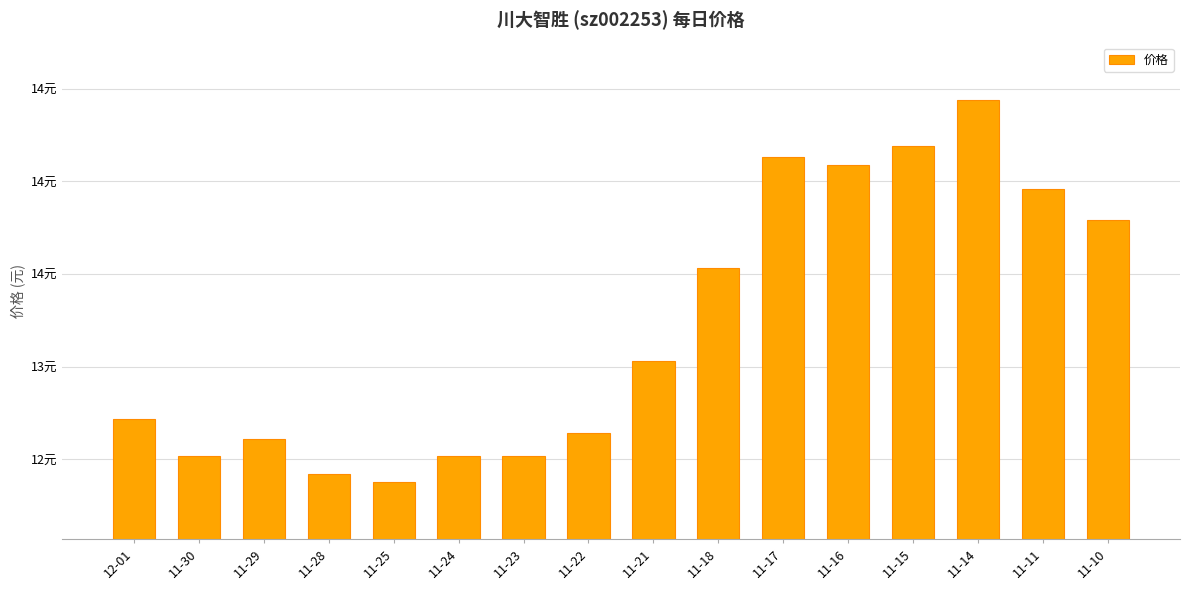

Does the chart contain any negative values?

No